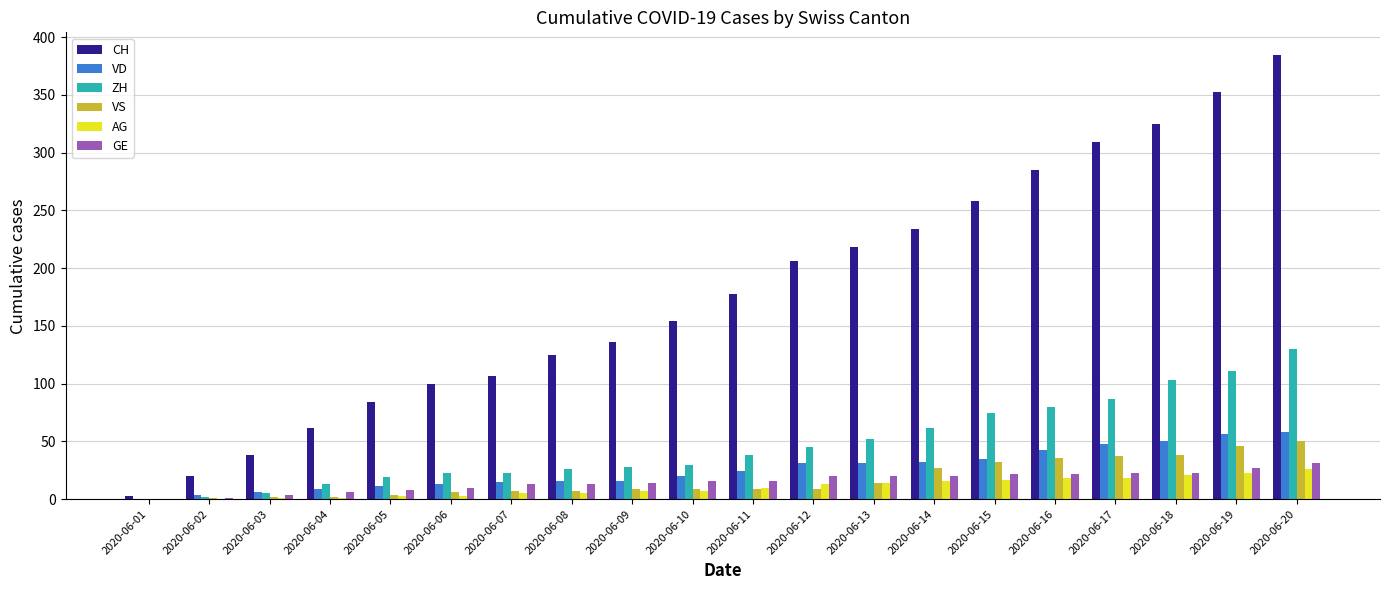

What is the average value of the ZH series?

48